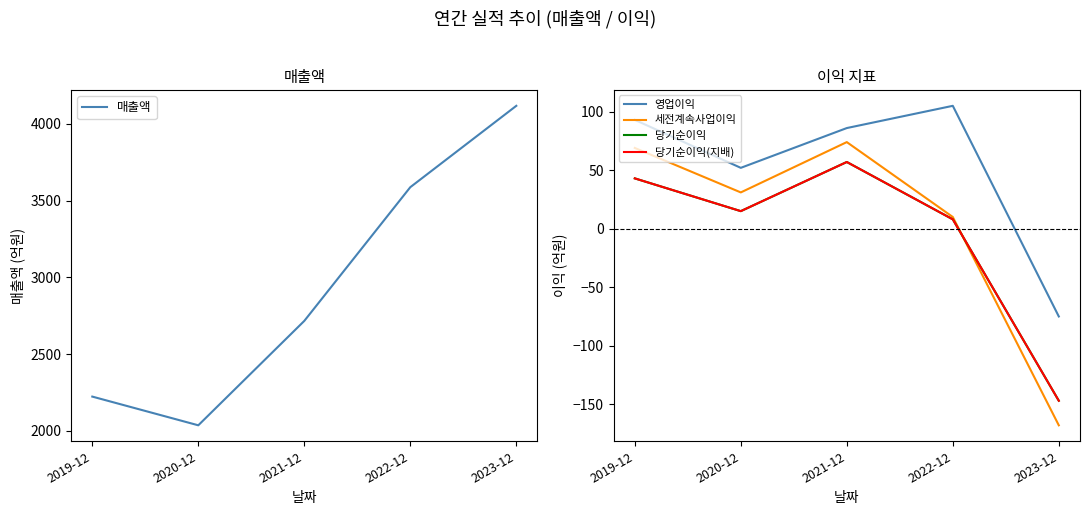

True or false: 매출액 has more than 1 interior local peaks.

False